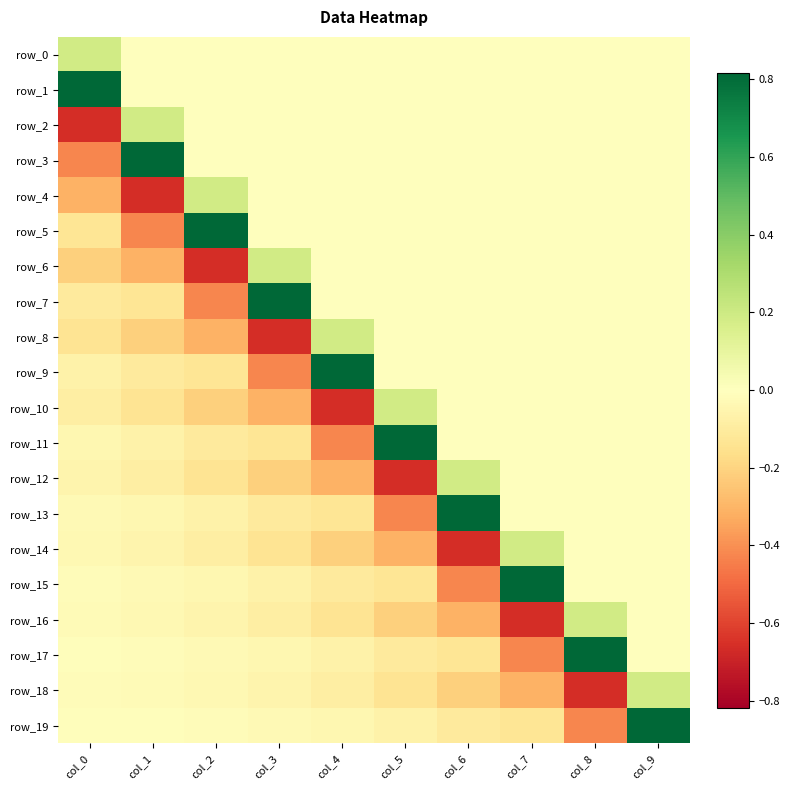

Is it true that row_1 equals 0.0 at col_9?

True